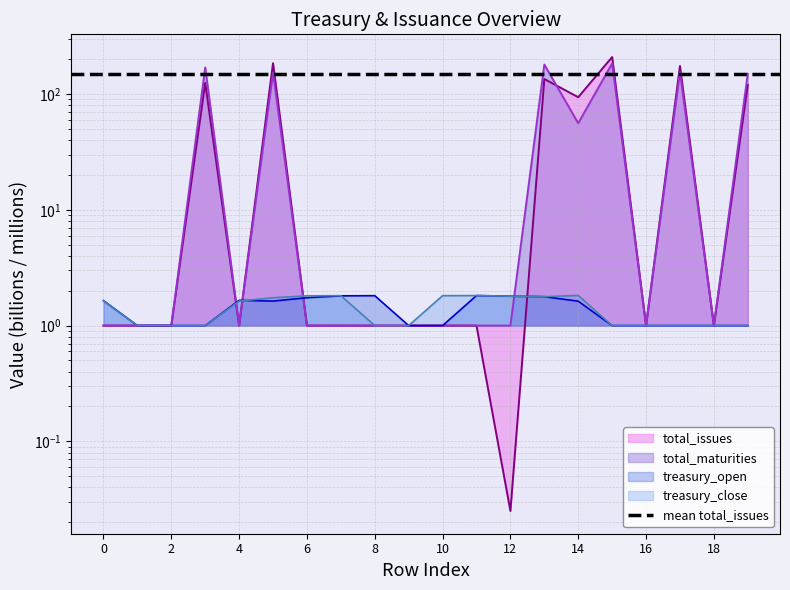

At 5, list the series in order from smallest to largest.

treasury_open, treasury_close, total_maturities, total_issues